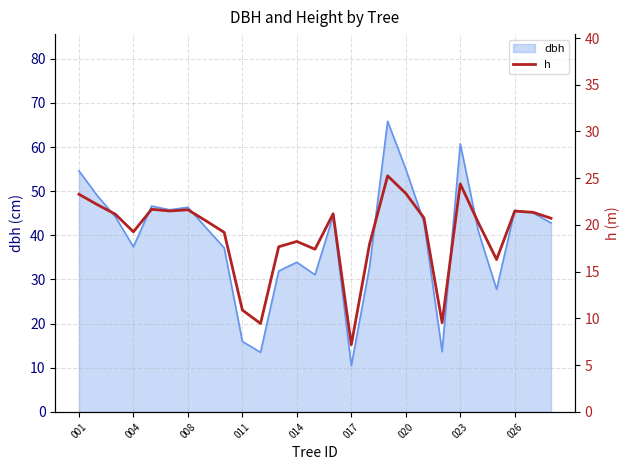

The value at 20 is 5.1. True or false?

False